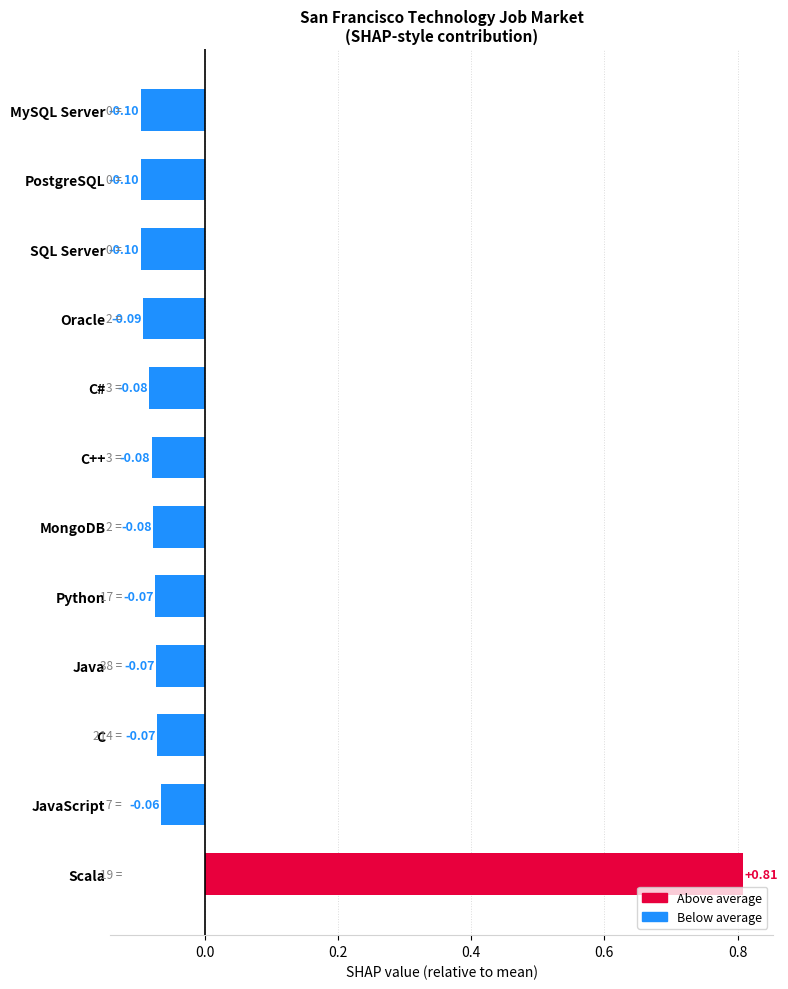

Which has a higher value, PostgreSQL or C++?

C++